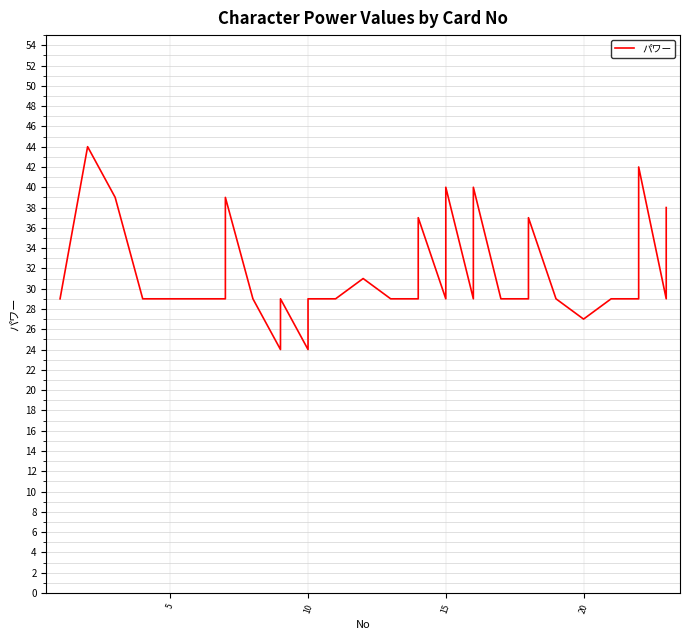

True or false: the data shows 68 at 15.

False